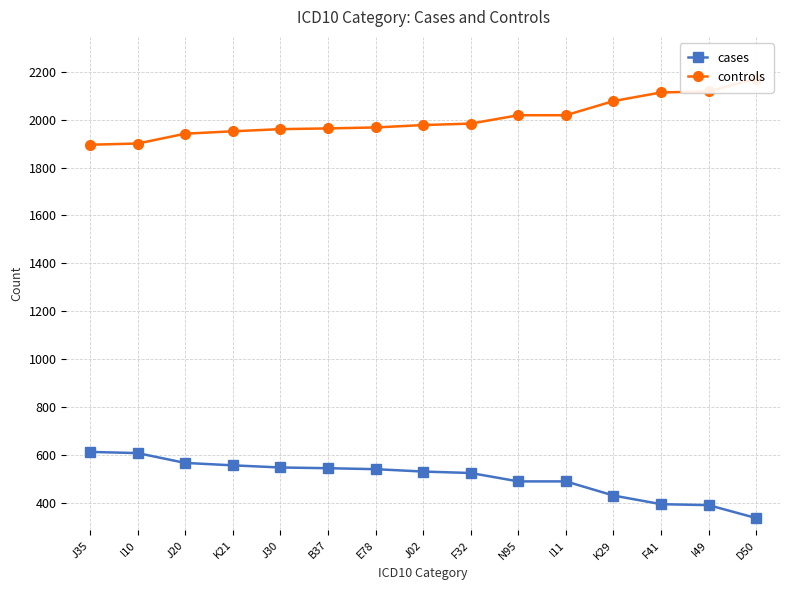

Which series changed the most between J02 and I11?

cases